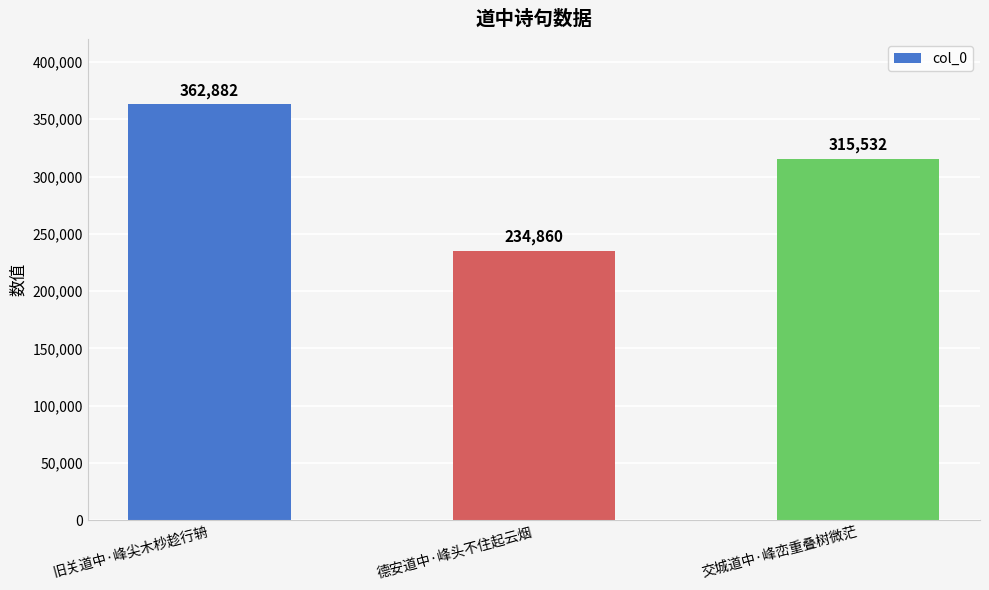

Reading left to right, list all the values displayed in this chart.

旧关道中·峰尖木杪趁行辀=362882	德安道中·峰头不住起云烟=234860	交城道中·峰峦重叠树微茫=315532